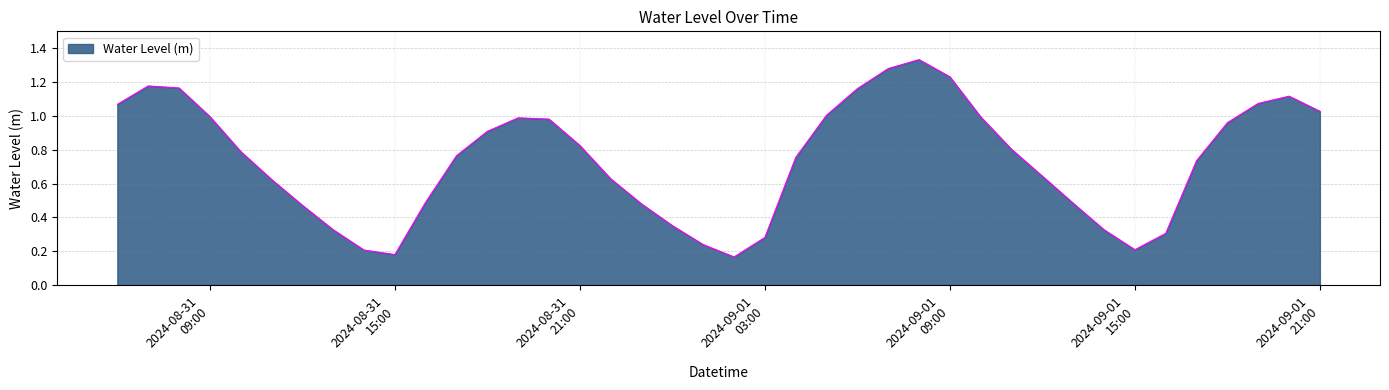

What is the label of the 31st point from the left?

2024-09-01 12:00:00